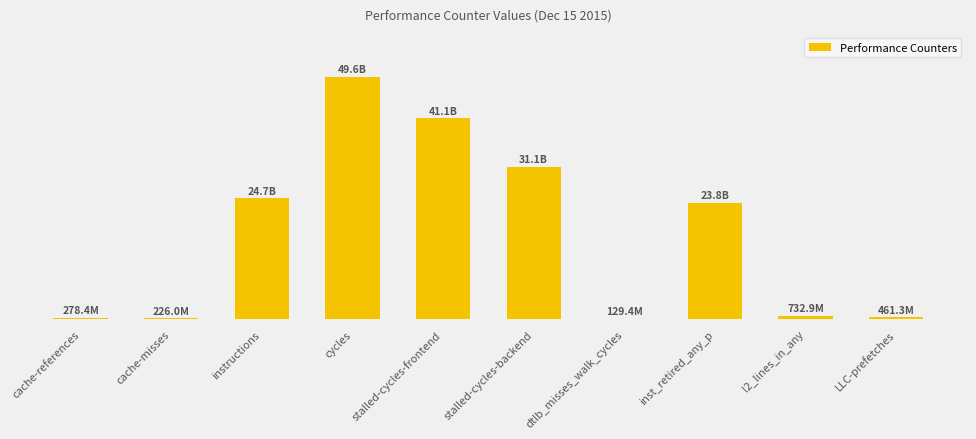

What is the difference between the second highest and minimum values?

40989938170